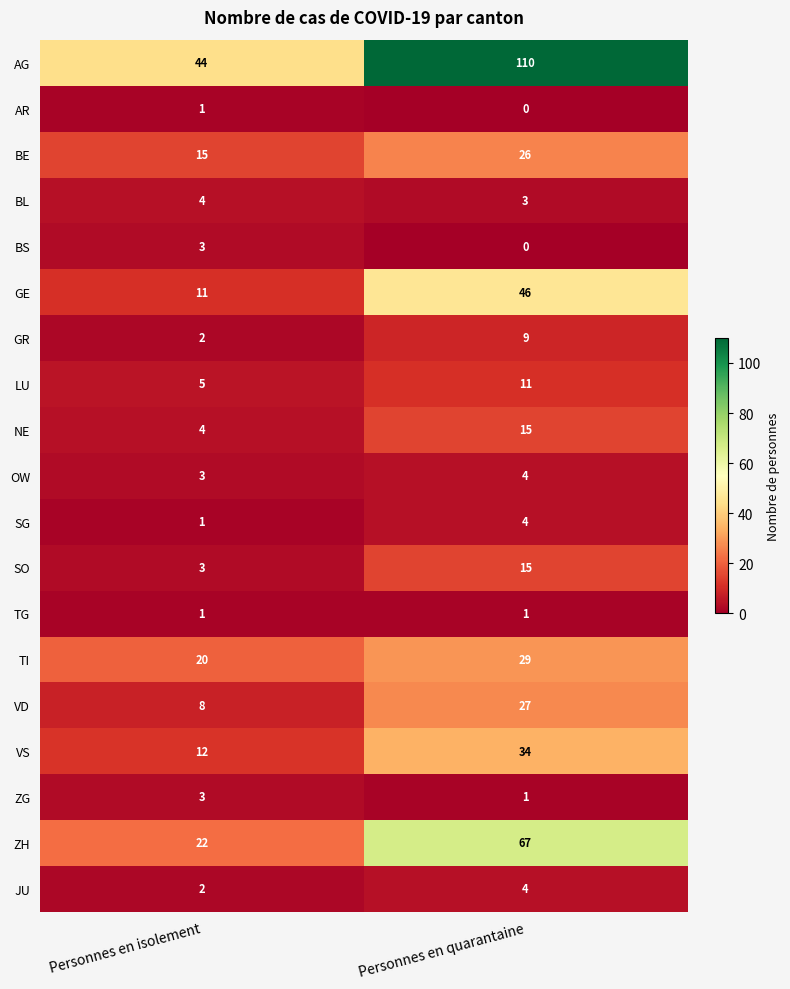

Is it true that SG equals 0 at Personnes en isolement?

False